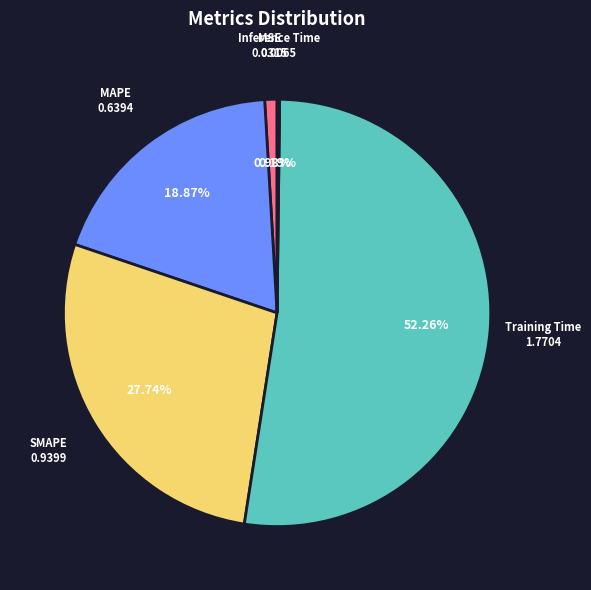

Is the sum of SMAPE and MAPE greater than half?

No